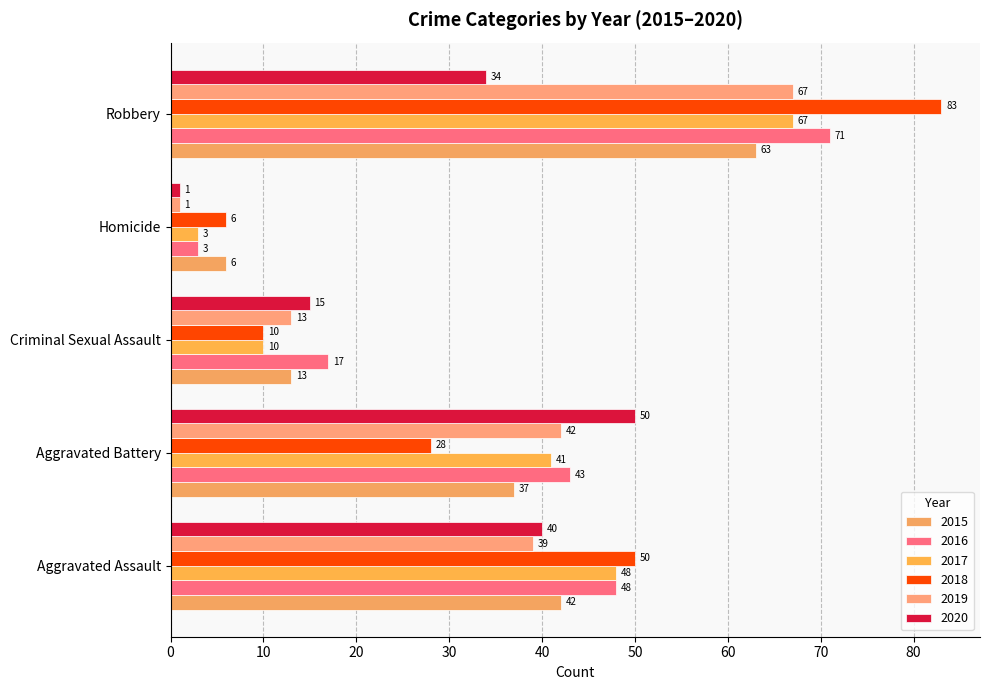

What is the minimum value shown in the chart?

1